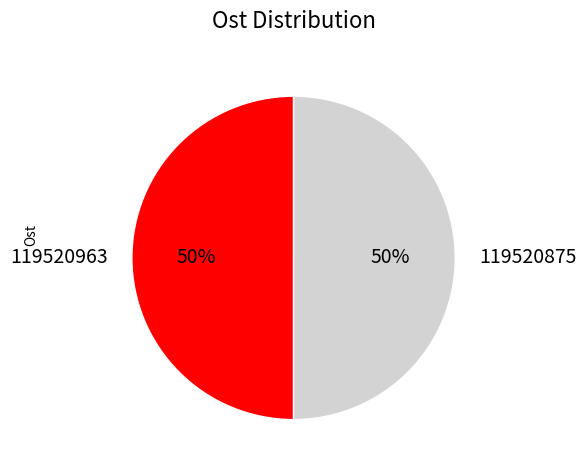

To the nearest percent, what is the average slice percentage?

50%